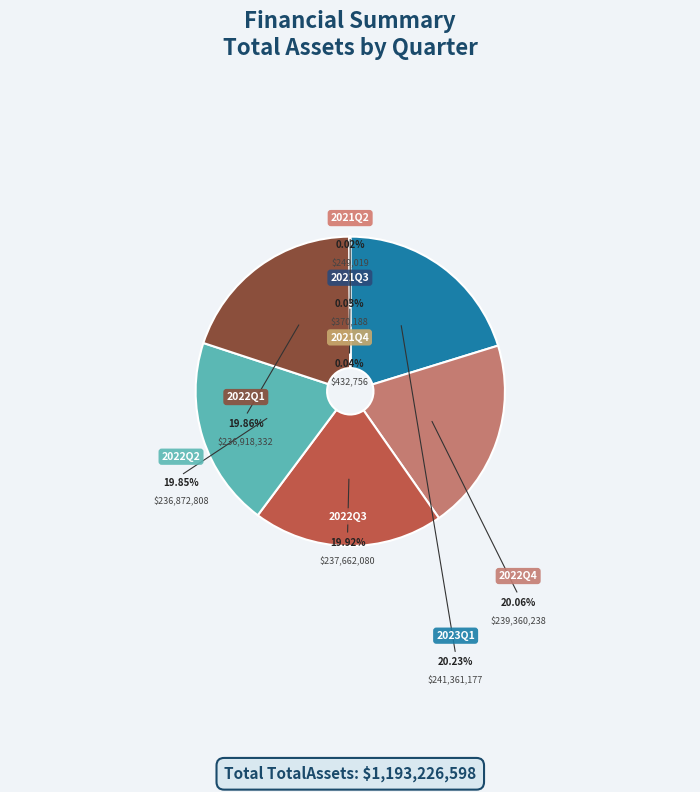

Between 2022Q3 and 2021Q3, which is larger?

2022Q3